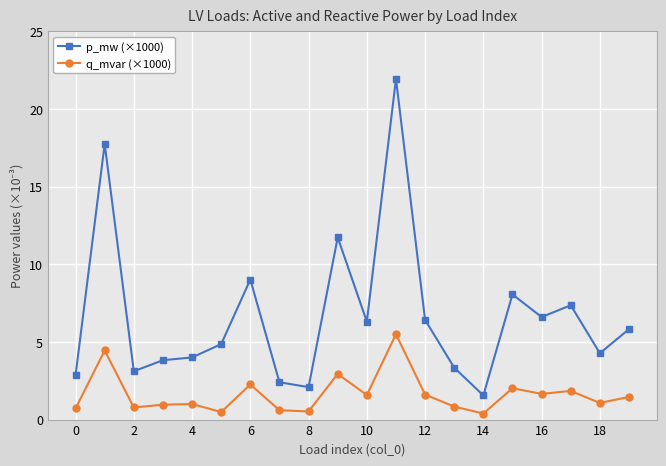

True or false: q_mvar (×1000) and p_mw (×1000) cross at least once.

False